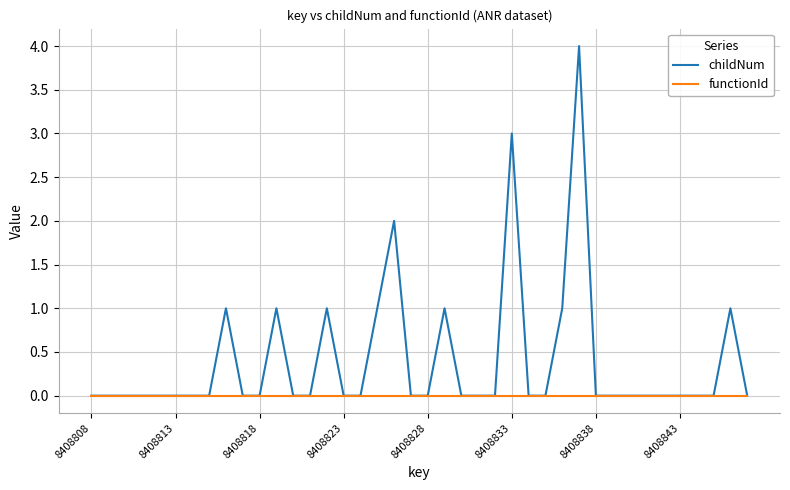

What is the highest value of the childNum series?

4